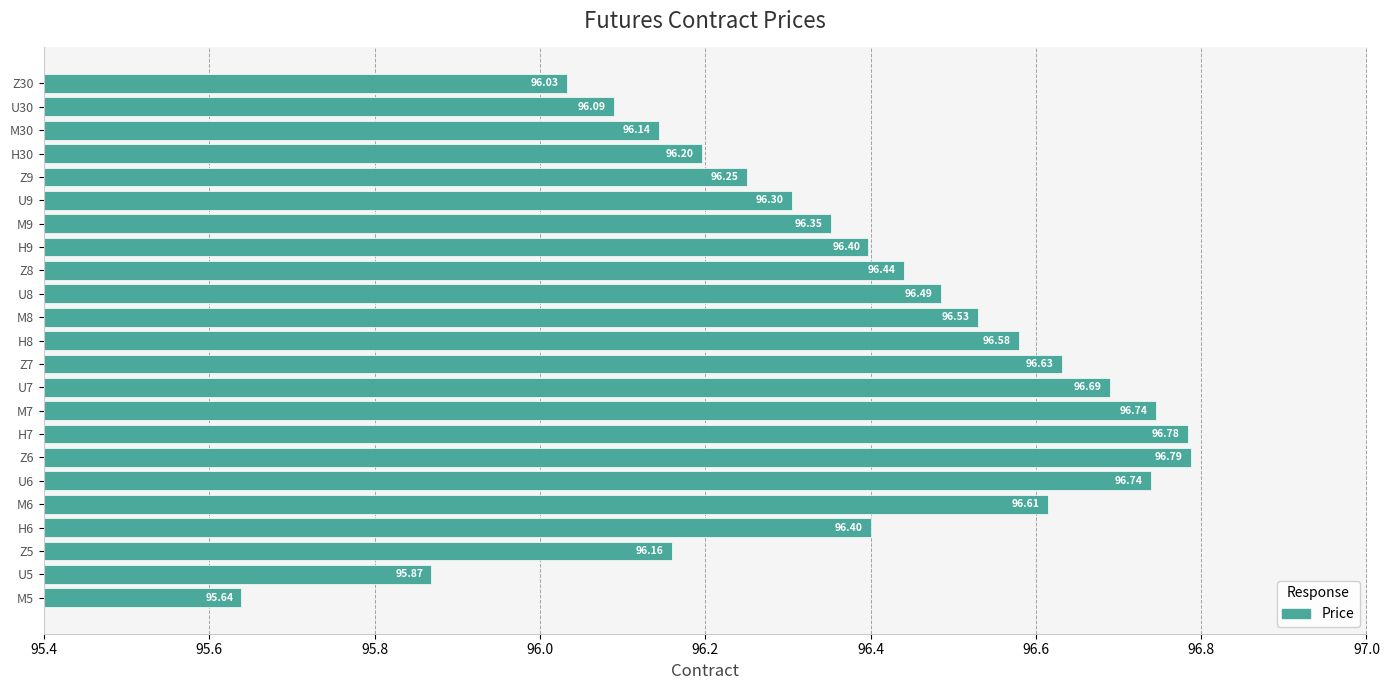

Which has a higher value, H9 or U30?

H9